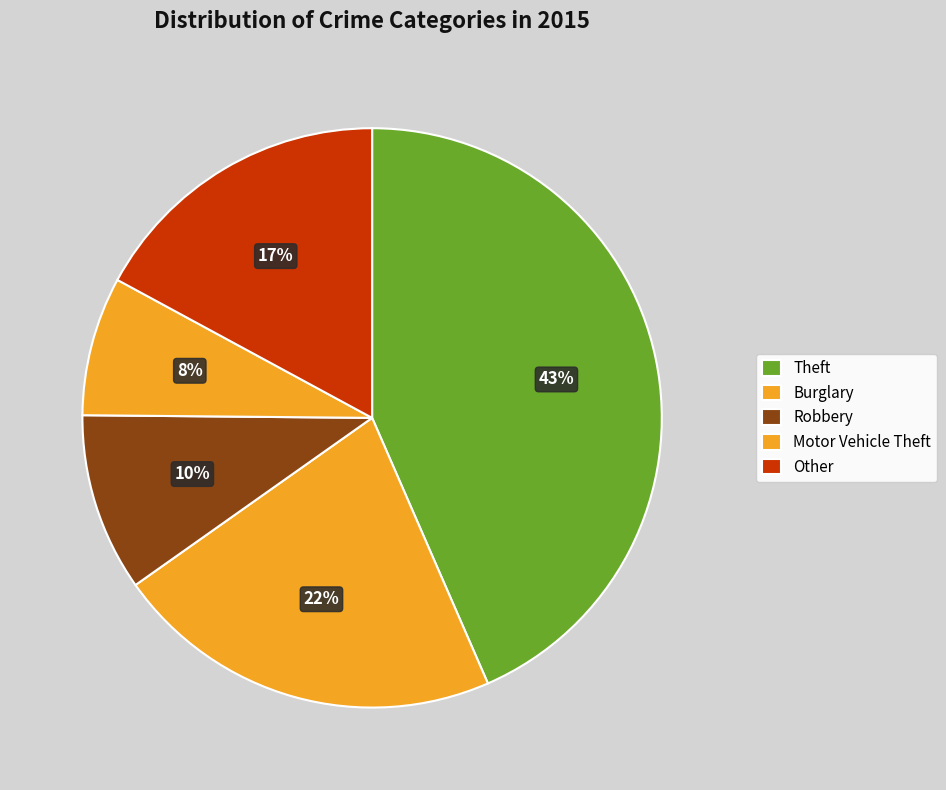

How many segments does this pie chart have?

5